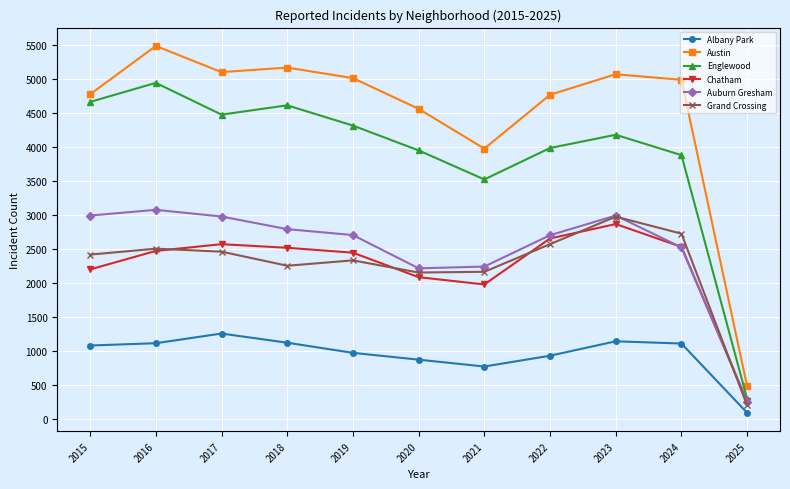

Is this an area chart (filled region under the line)?

No